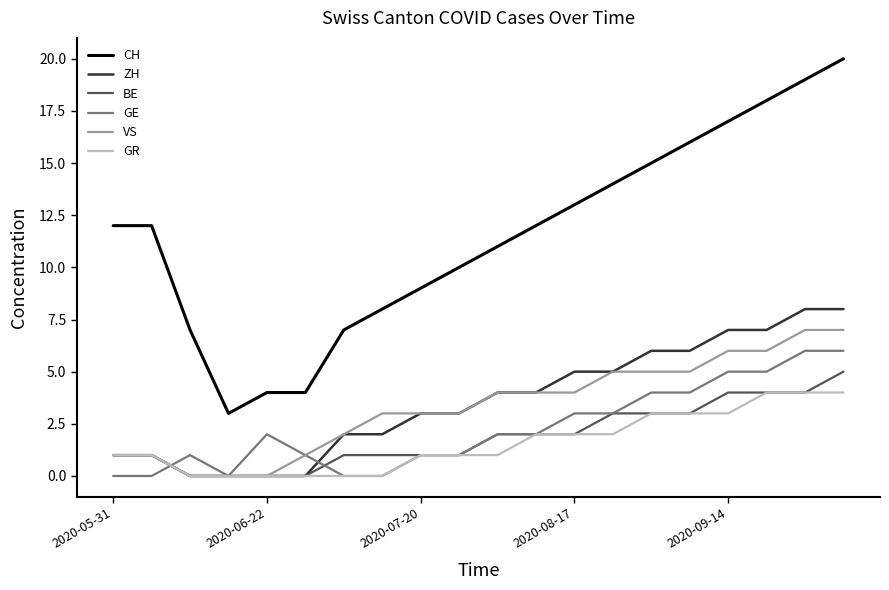

True or false: GE and CH cross at least once.

False